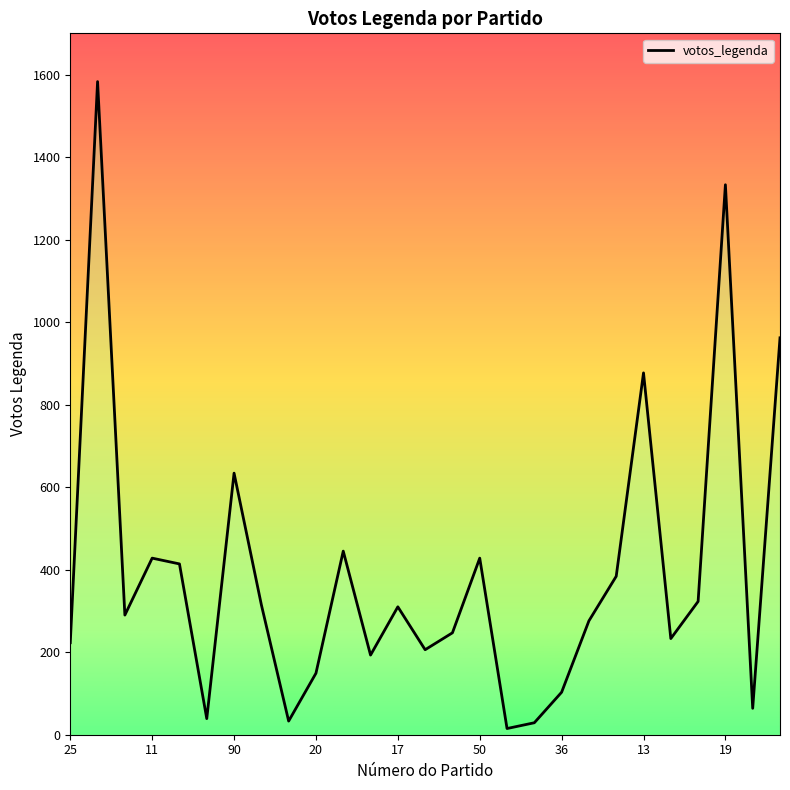

Which category has the lowest value across all series?

16